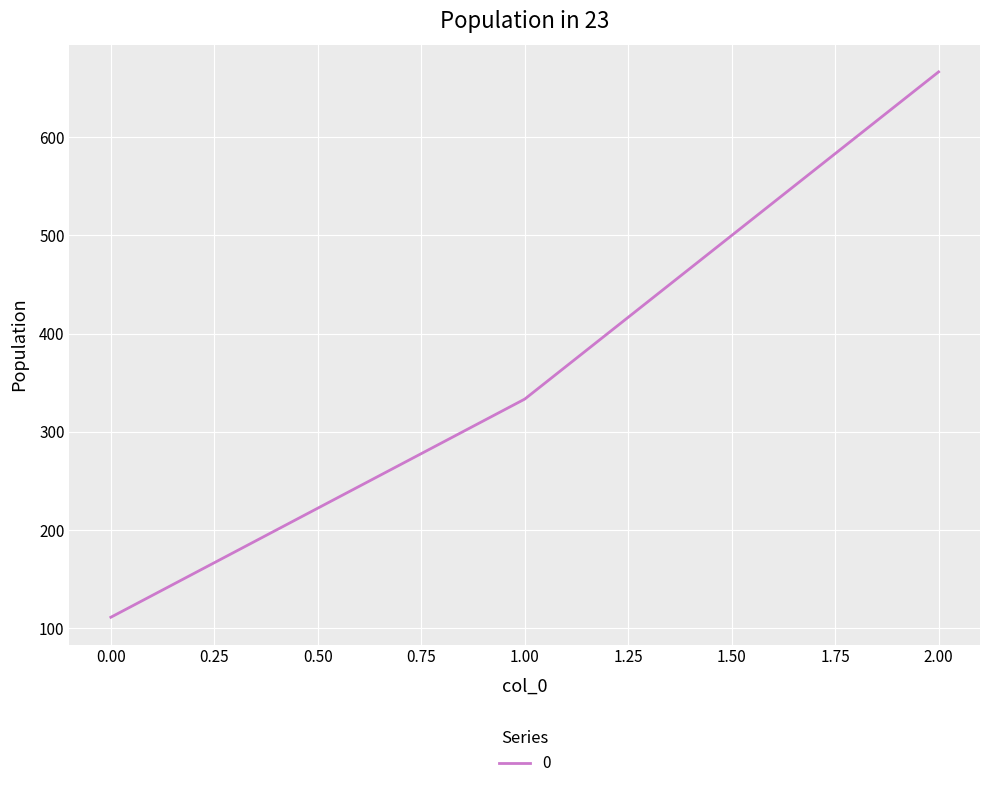

Read the value at 1.00.

333.3